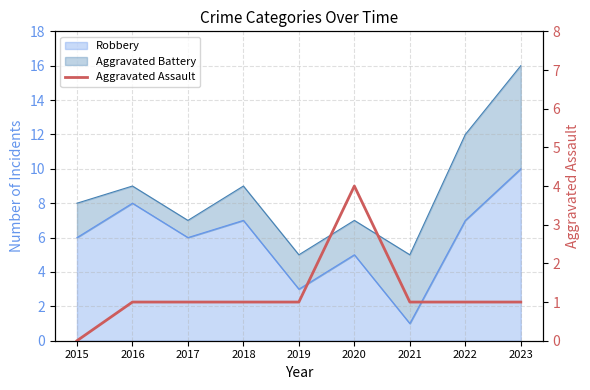

What is the average value?

1